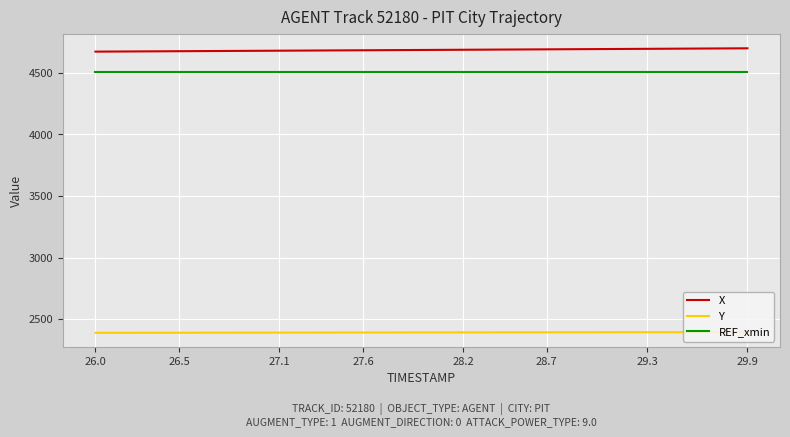

What are all the series names shown in the legend?

X, Y, REF_xmin